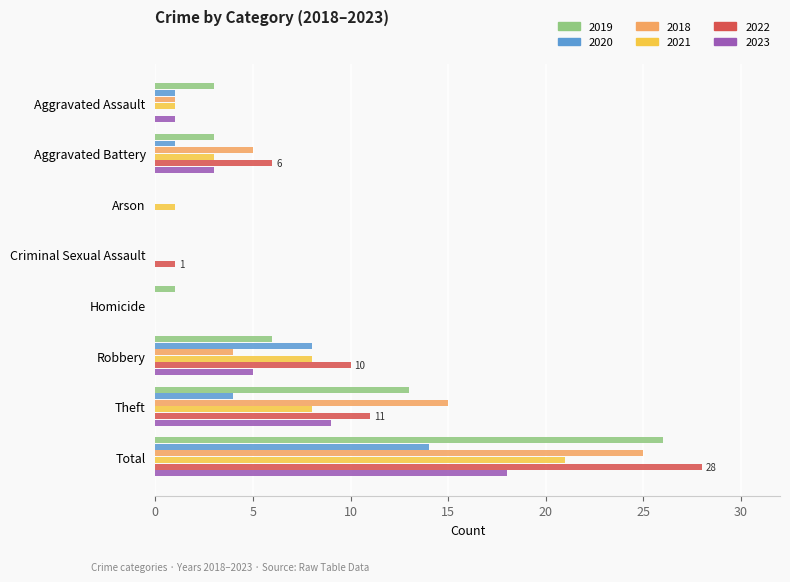

At which category is the sum across all series the highest?

Total